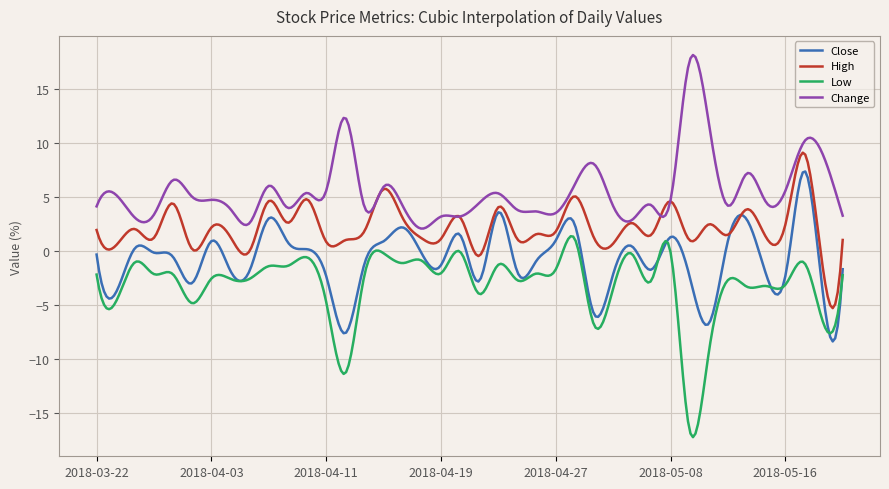

What are all the series names shown in the legend?

Close, High, Low, Change